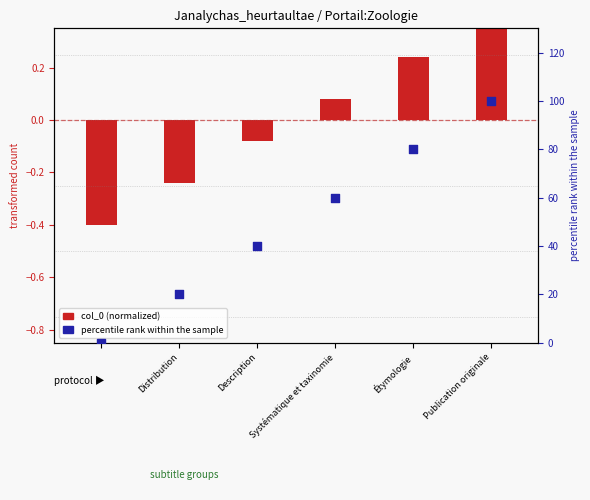

Which series contains the highest Y value?

percentile rank within the sample